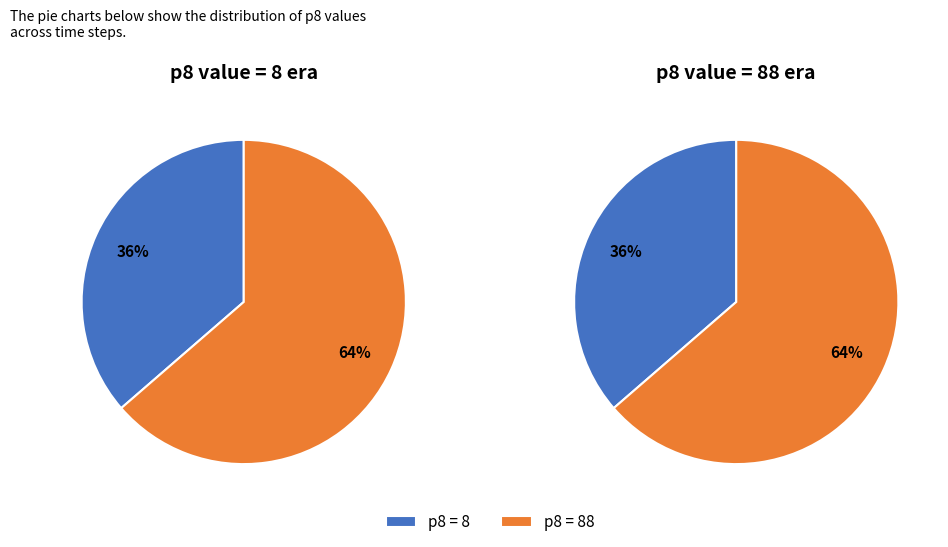

Which category has the biggest portion of the pie?

88